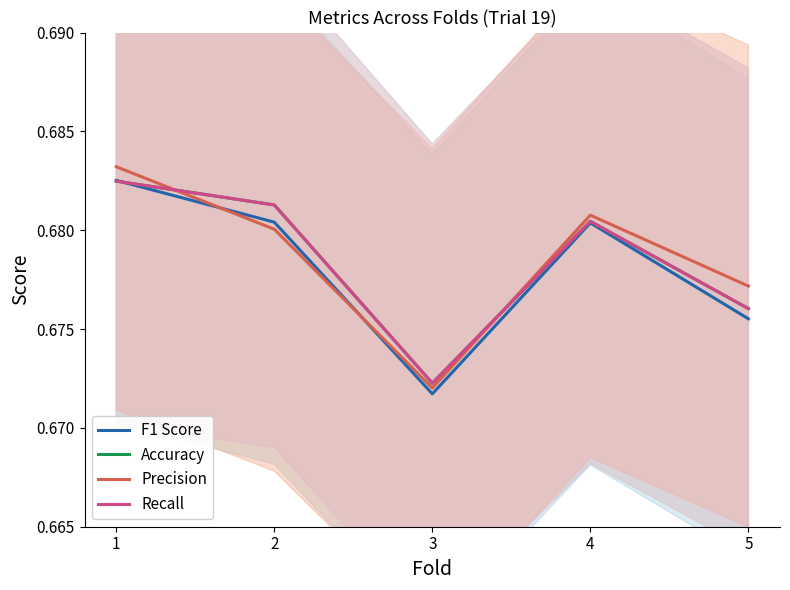

What value does the F1 Score series have at 2?

0.7